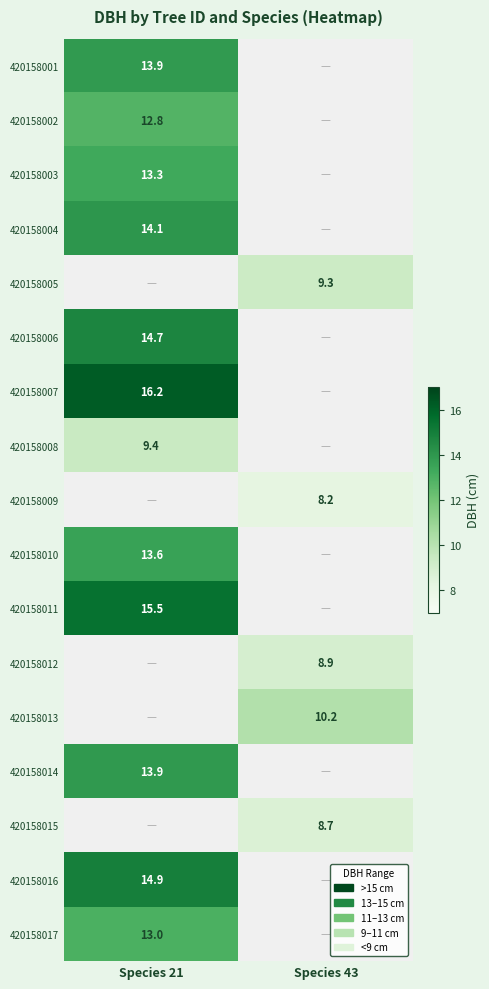

The value of 420158009 at Species 43 is 8.2. True or false?

True